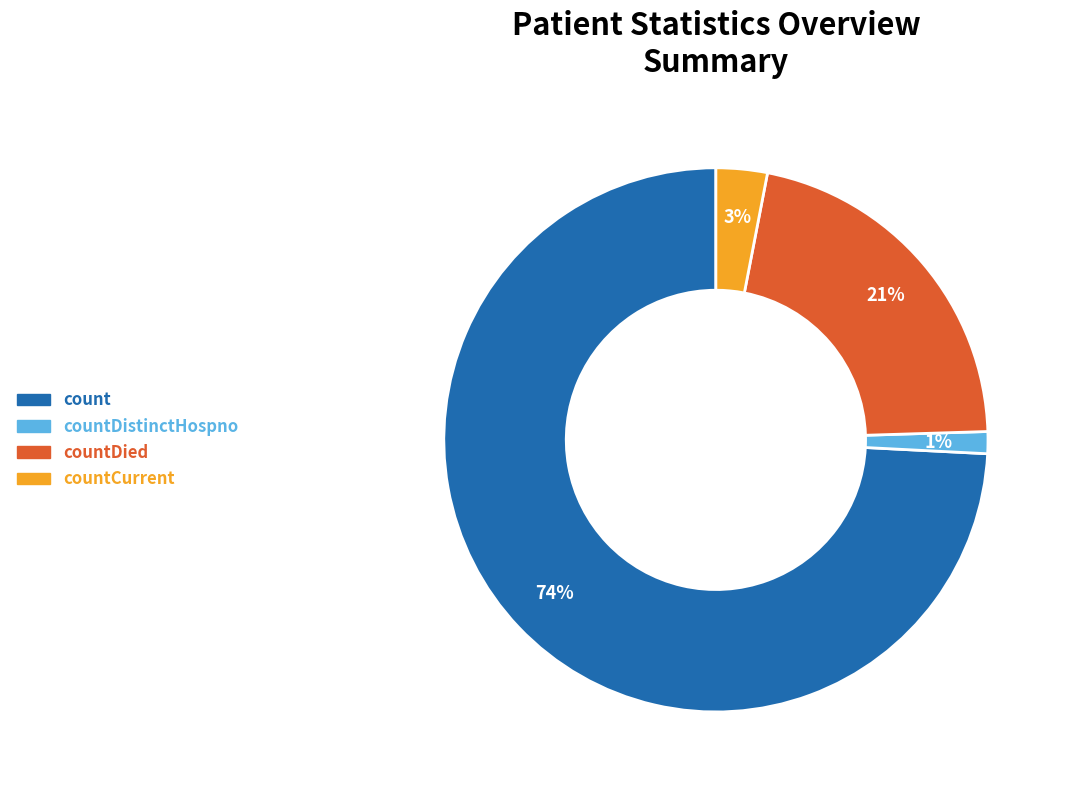

True or false: countCurrent accounts for 3% of the total.

True